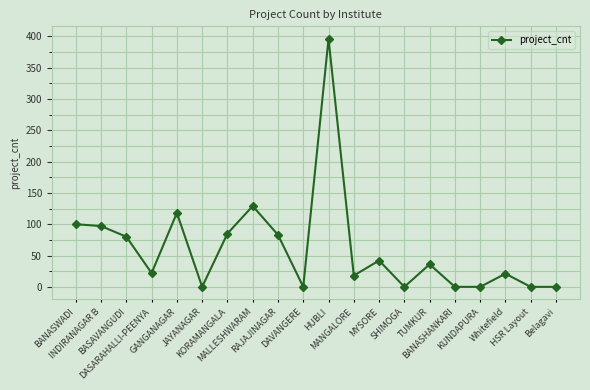

At which label does the data first exceed 36?

BANASWADI